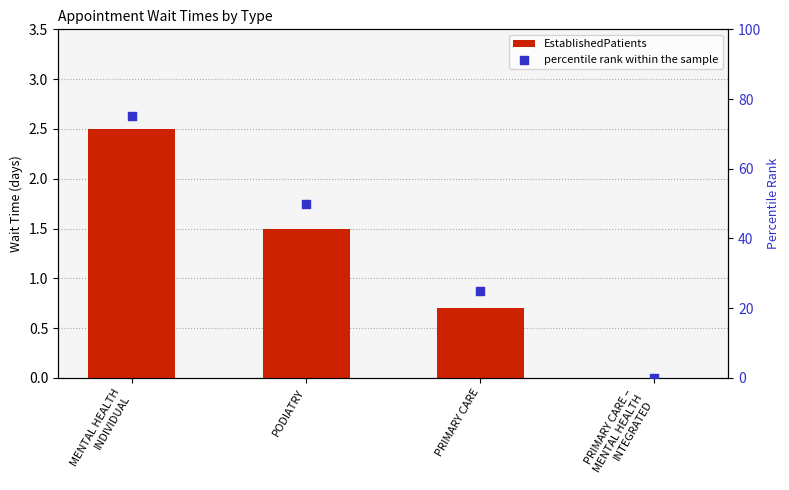

Which series reaches the maximum Y coordinate?

percentile rank within the sample